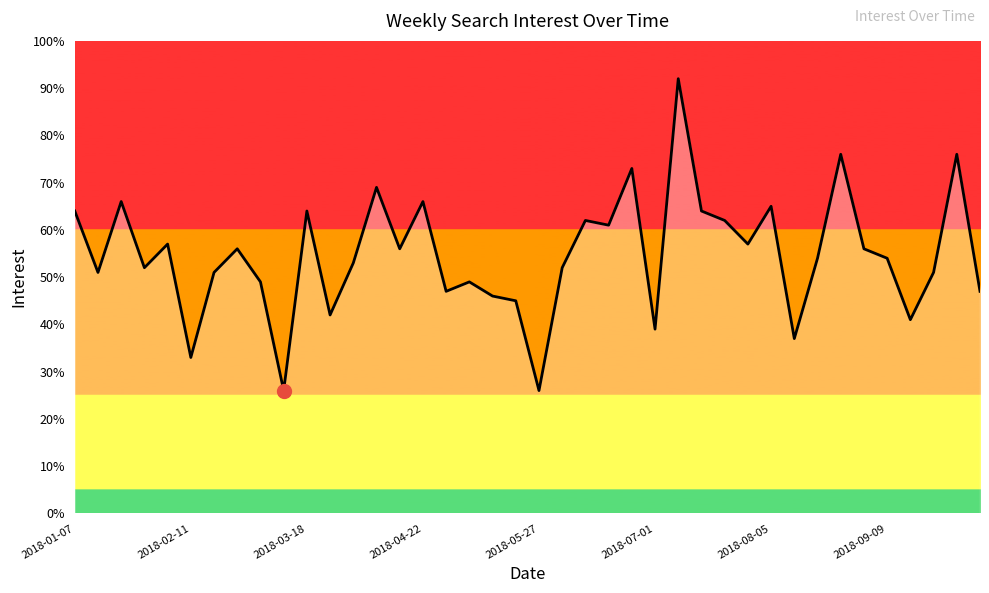

What is the greatest value displayed?

92